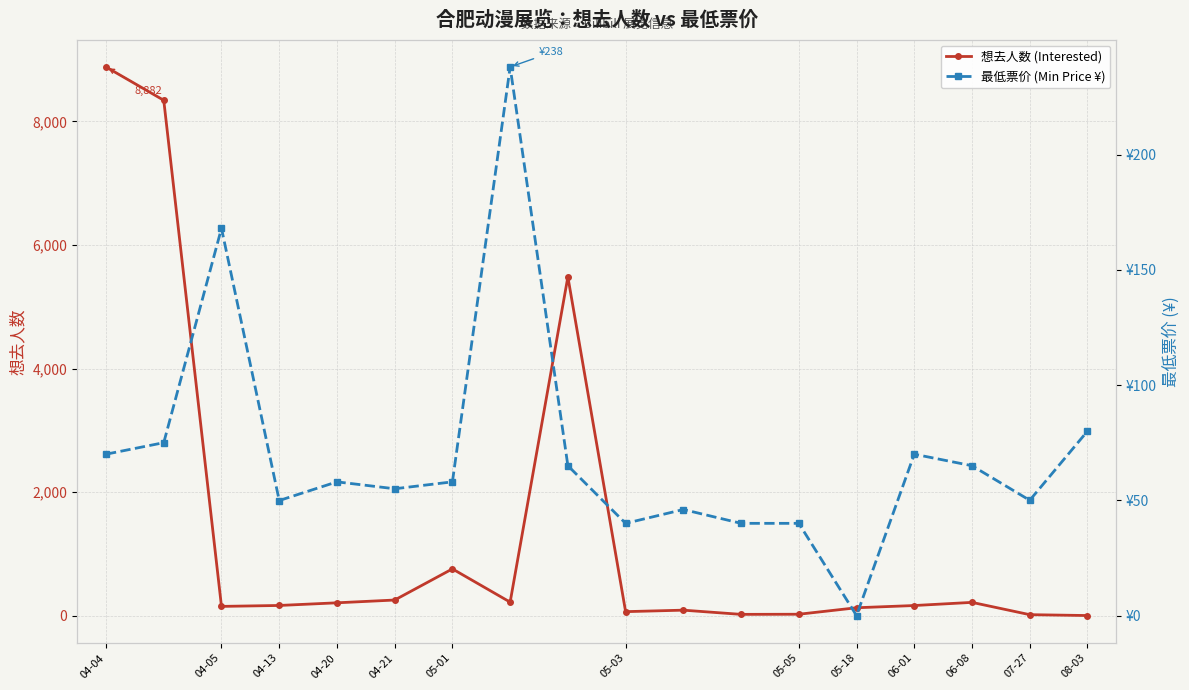

True or false: 想去人数 (Interested) has more than 0 points higher than both neighbors.

True